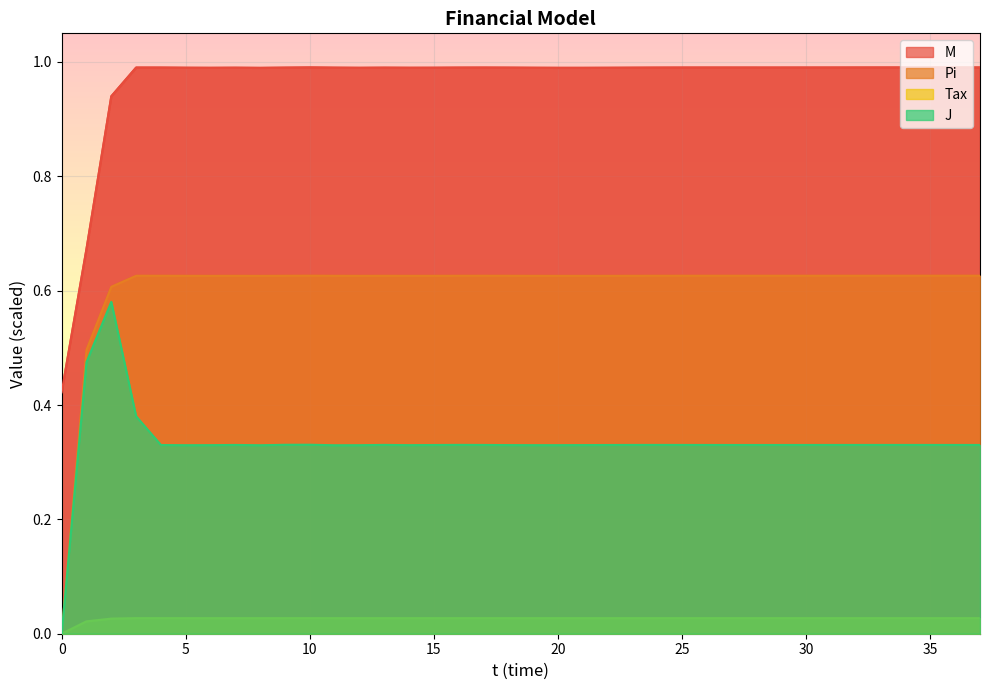

What is the value of the M point at the 13th from the left?

1.0